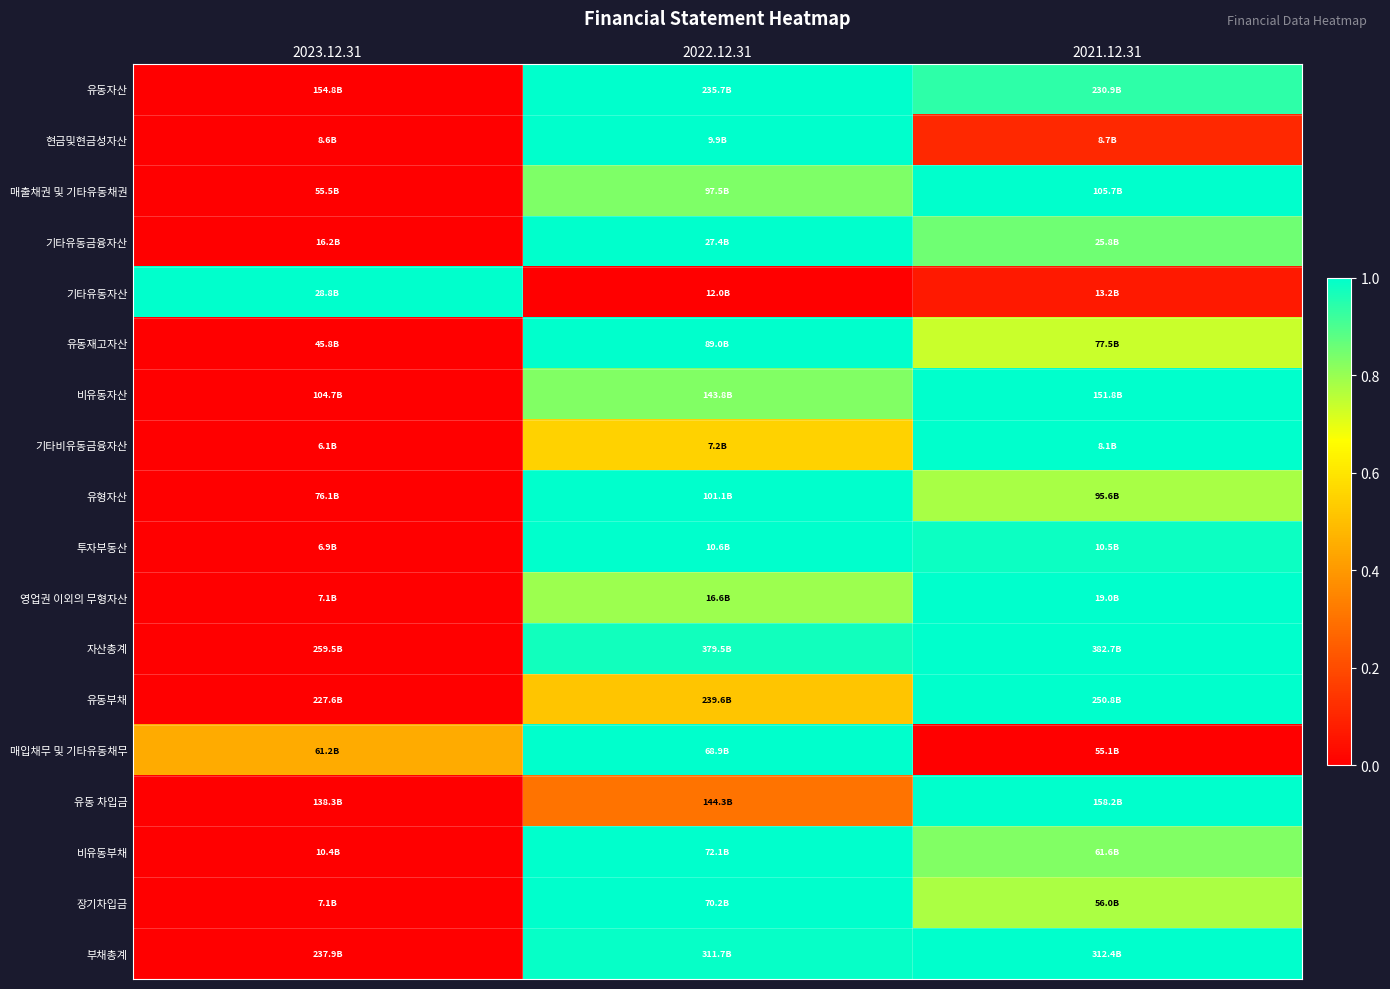

Which series changed the most between 2022.12.31 and 2021.12.31?

매입채무 및 기타유동채무